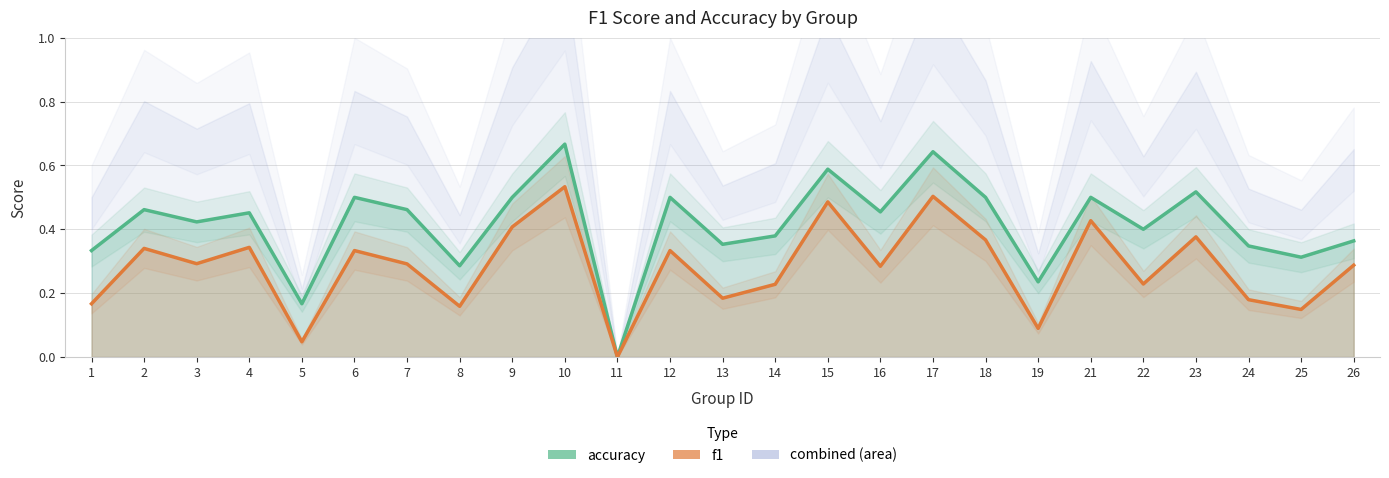

How many lines are shown in the chart?

2